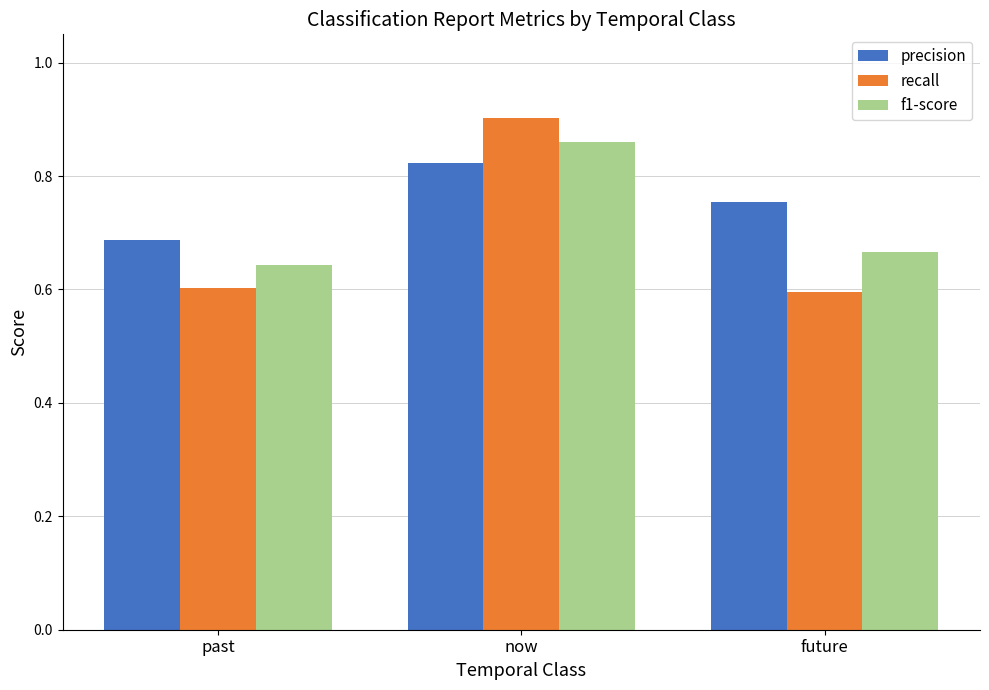

Which series has the widest spread of values?

recall